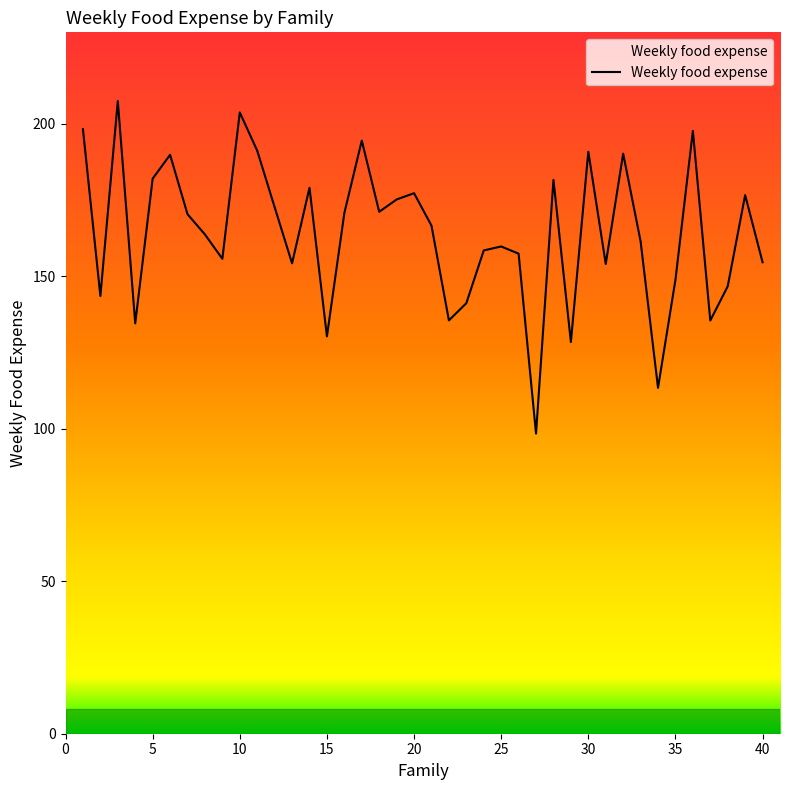

What is the maximum value shown in the chart?

207.5